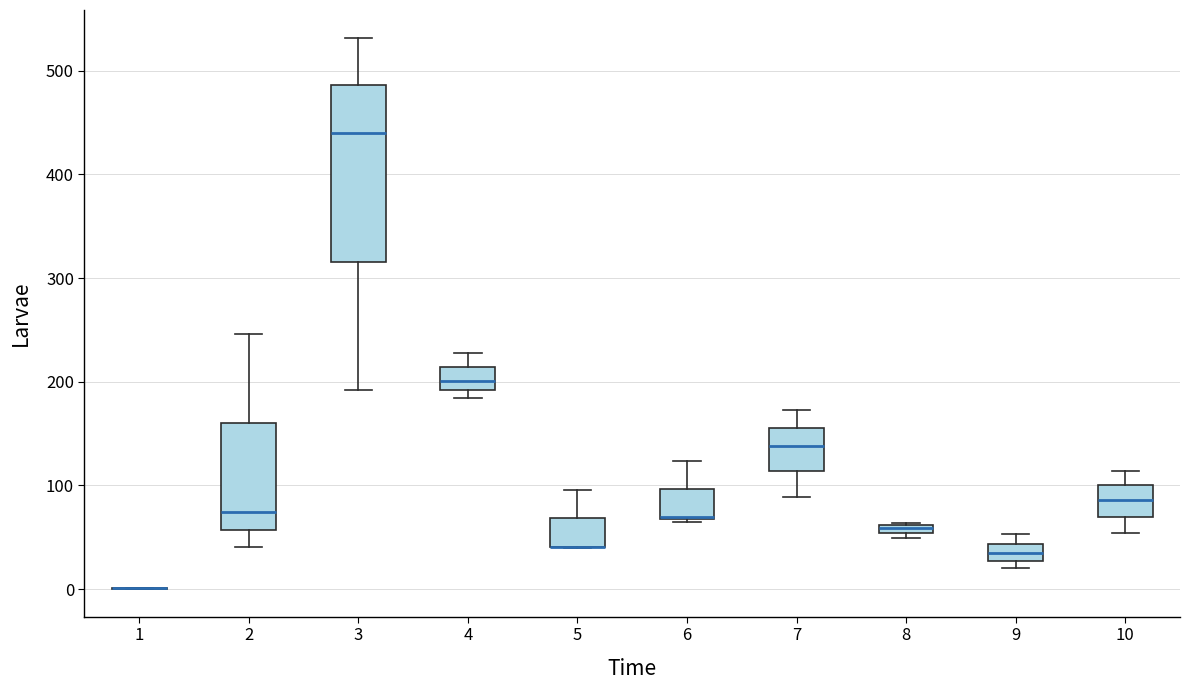

Which box is the tallest, from its lower edge to its upper edge?

3